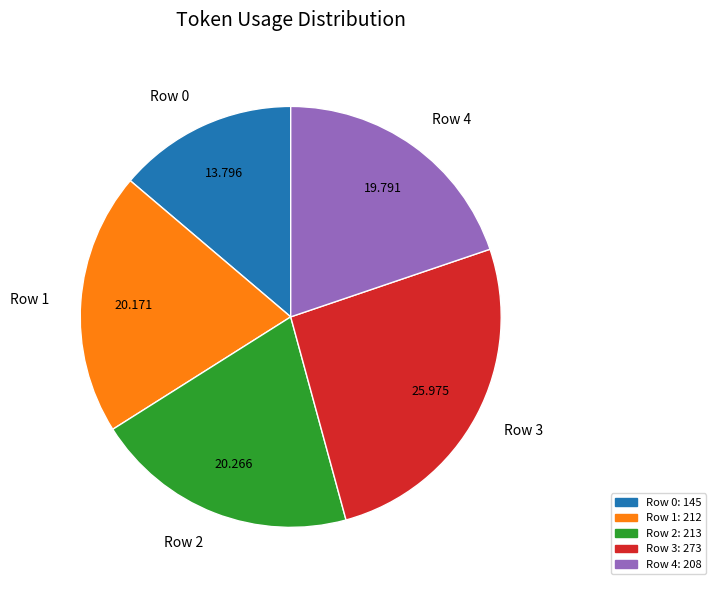

Does Row 1 represent more than half of the total?

No